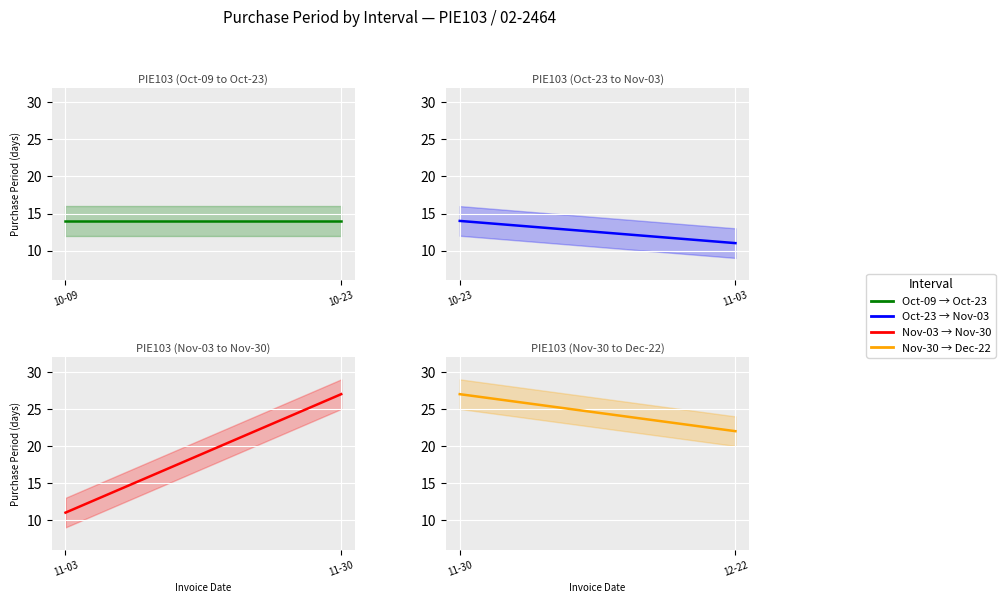

Count the PIE103 (Nov-03 to Nov-30) values in the range 11 to 27.

2